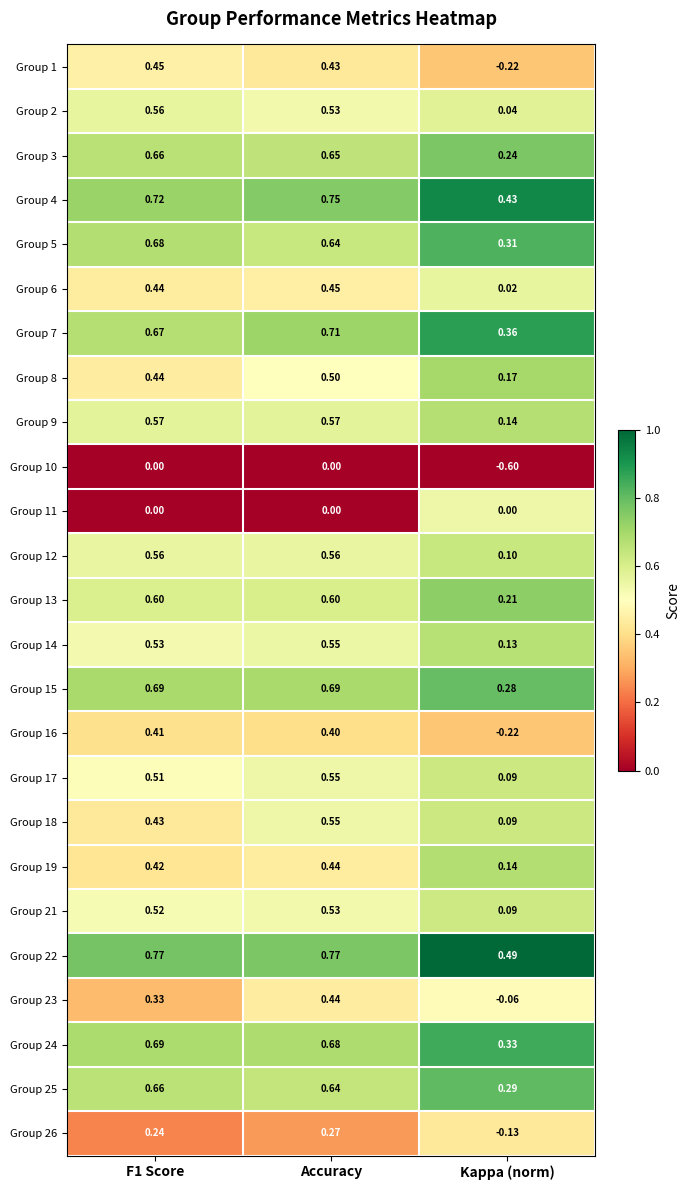

Where is Group 7 nearest to the value 0?

Kappa (norm)